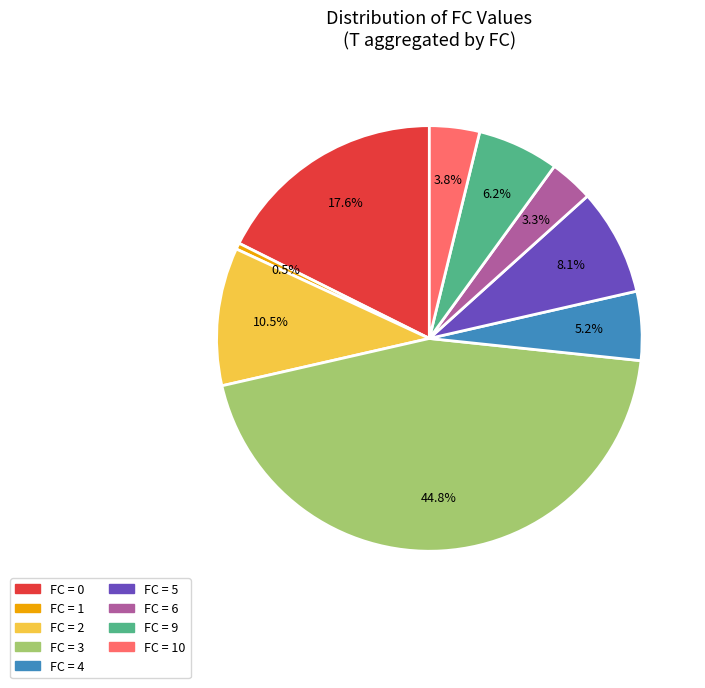

Is there any slice that represents more than half of the pie?

No